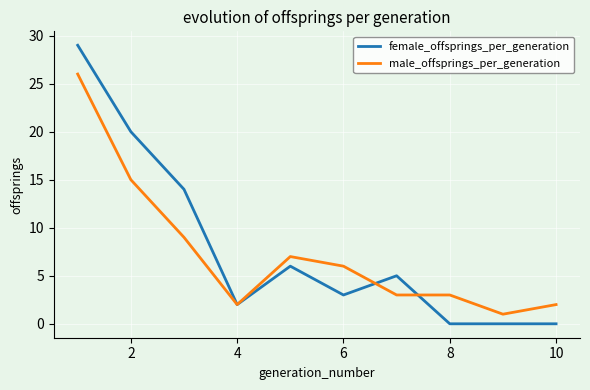

Which series has the largest total across all categories?

female_offsprings_per_generation